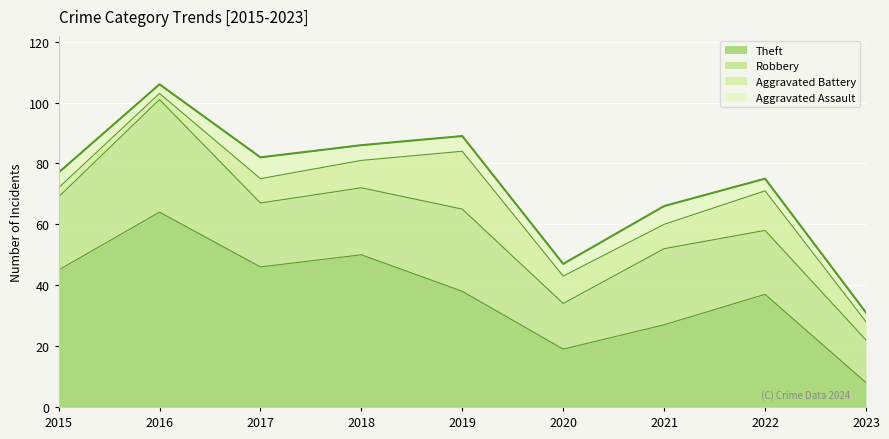

Which label corresponds to the smallest value in the chart?

2016